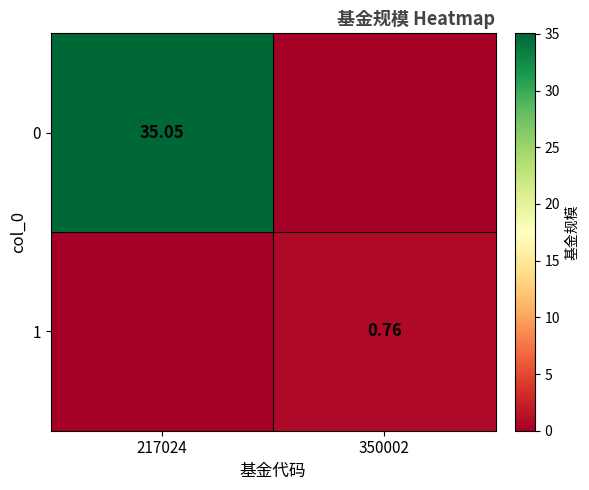

What is the difference between the maximum and minimum values in the 0 series?

35.0